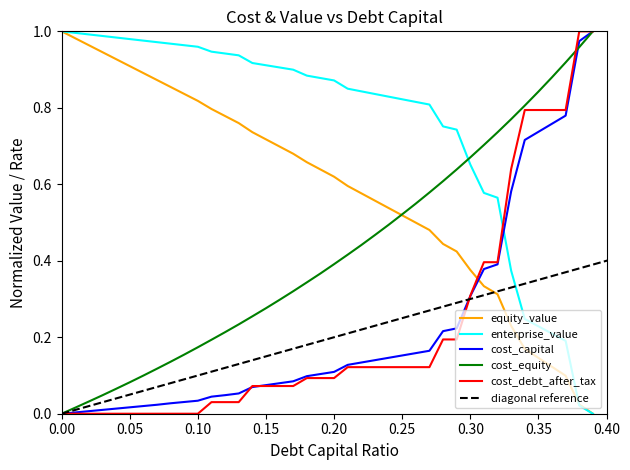

Which series ends up on top after the final intersection of enterprise_value and cost_debt_after_tax?

cost_debt_after_tax